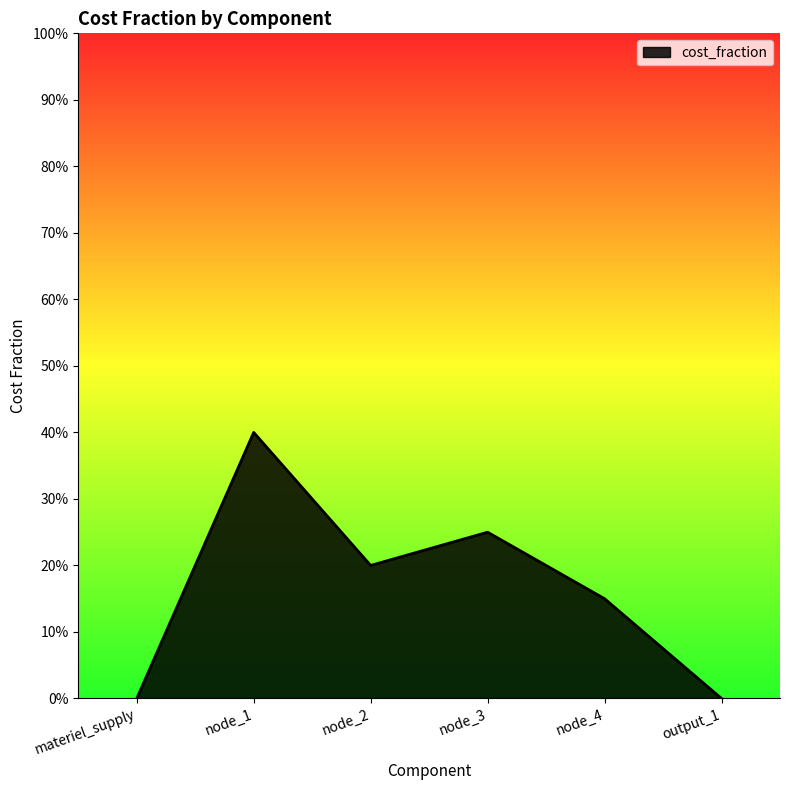

Where is the first local minimum?

node_2